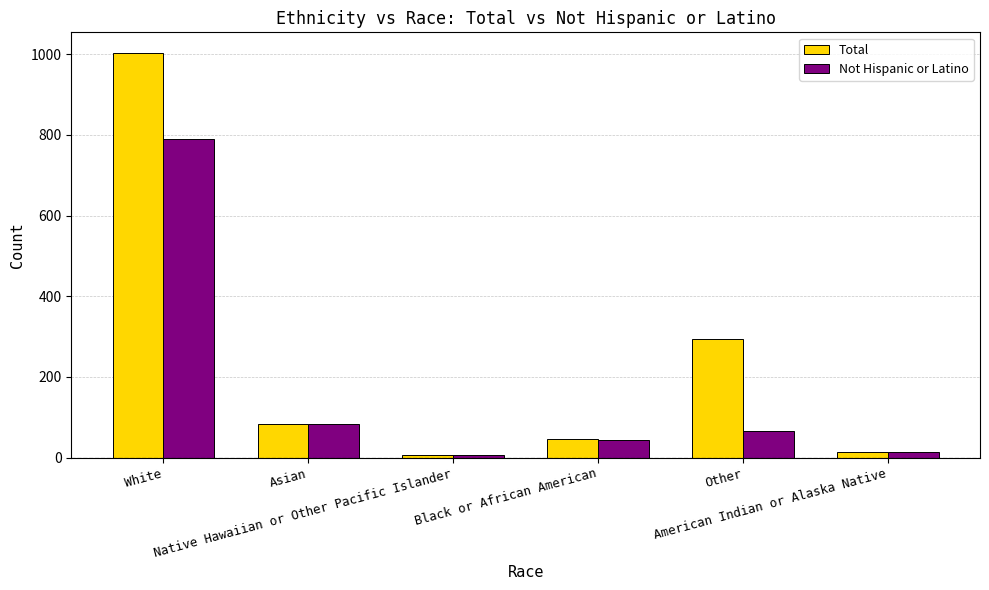

What is the total value across all series at Asian?

166